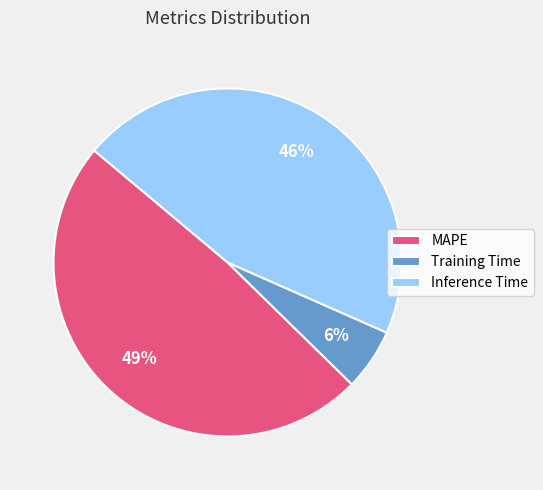

Rank the categories by value from highest to lowest.

MAPE, Inference Time, Training Time